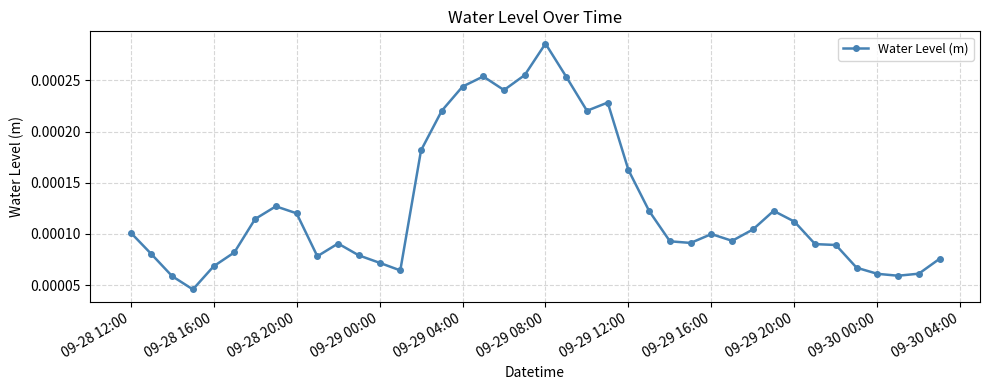

How many values are between 0 and 1?

40